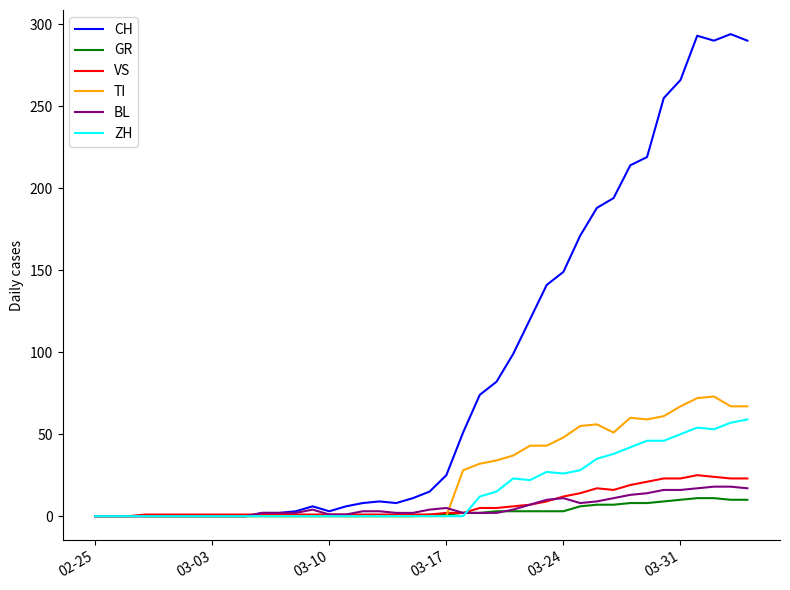

Which series has the widest spread of values?

CH